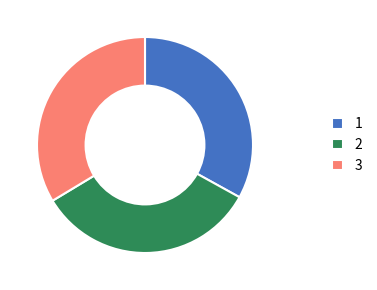

Approximately how many times larger is the value at 2 compared to 1?

1.0